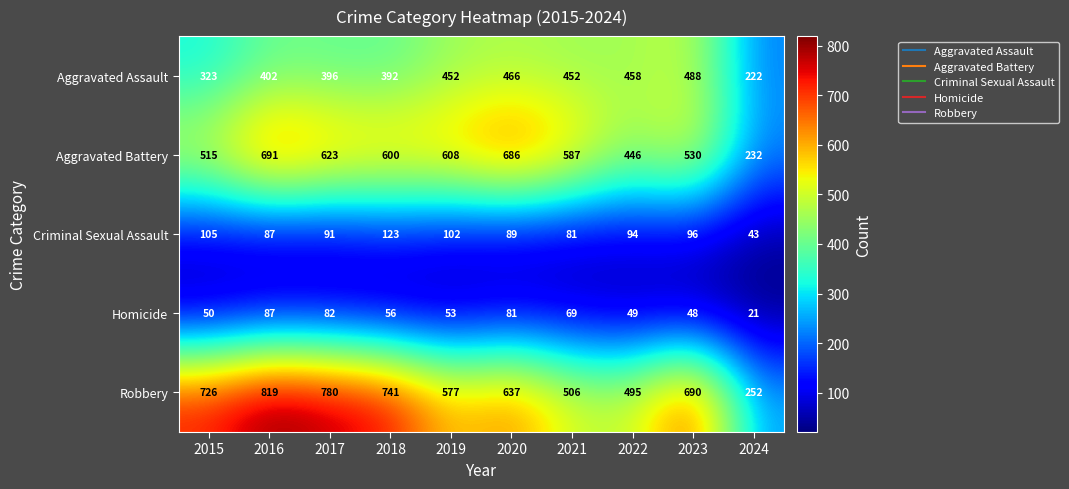

Where is Aggravated Assault nearest to the value 355?

2015